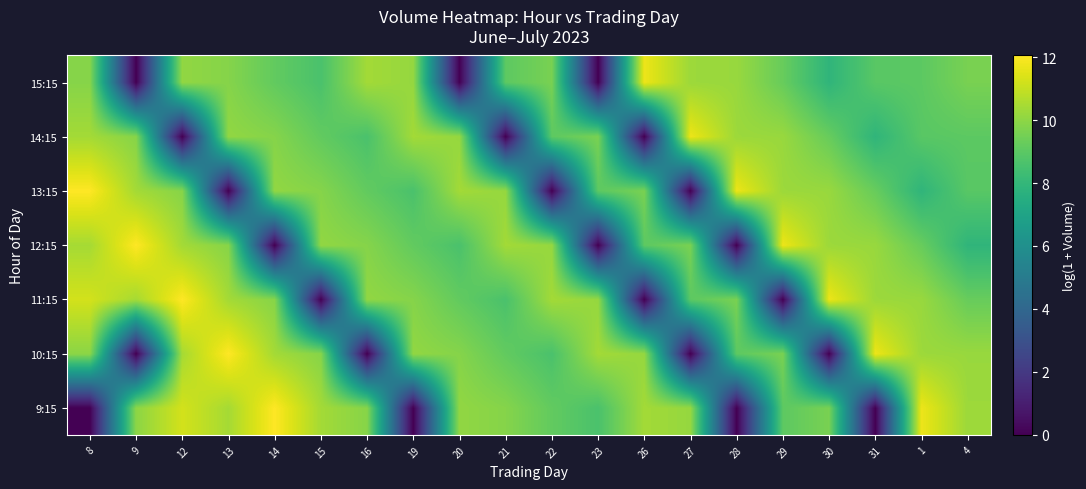

How many distinct data groups are displayed?

7